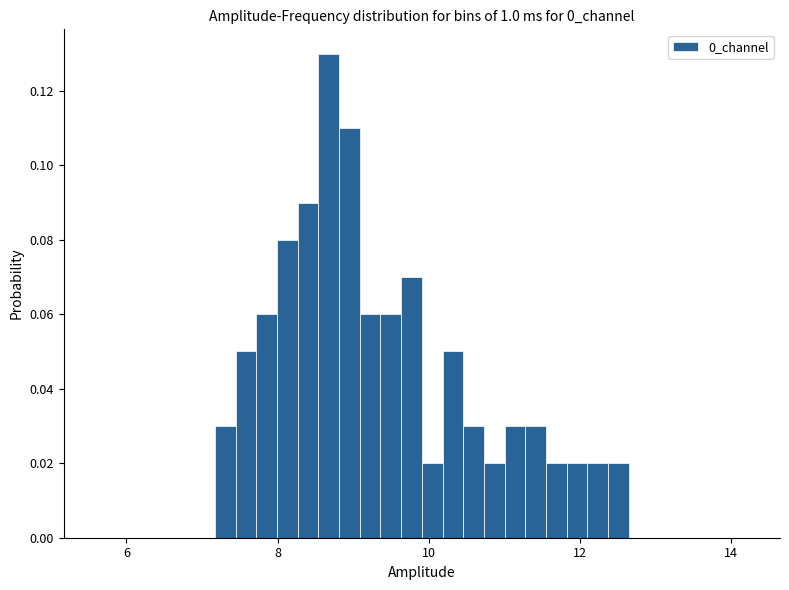

Around what value on the x-axis is the tallest bar? Give the approximate position of its centre, as read against the axis.

8.6